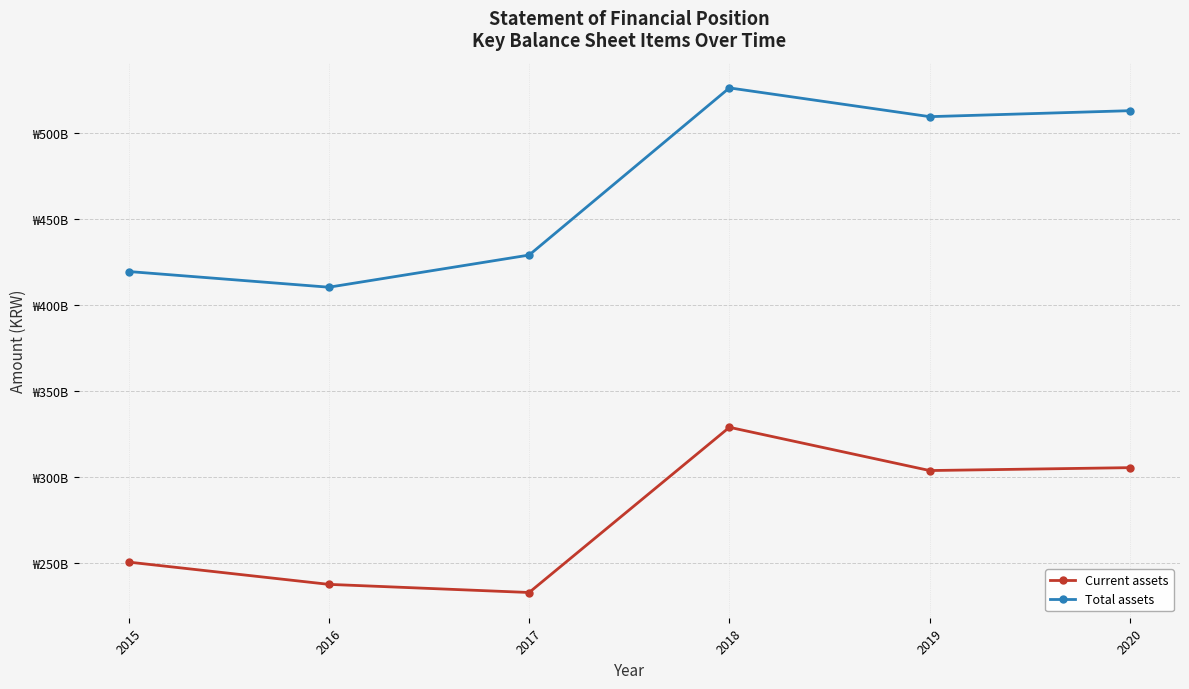

The value of Current assets at 2016 is 101929692962. True or false?

False